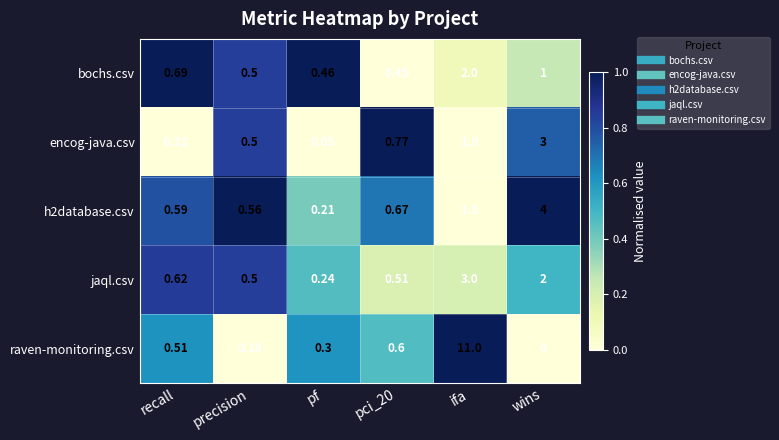

At which category is the sum across all series the highest?

ifa